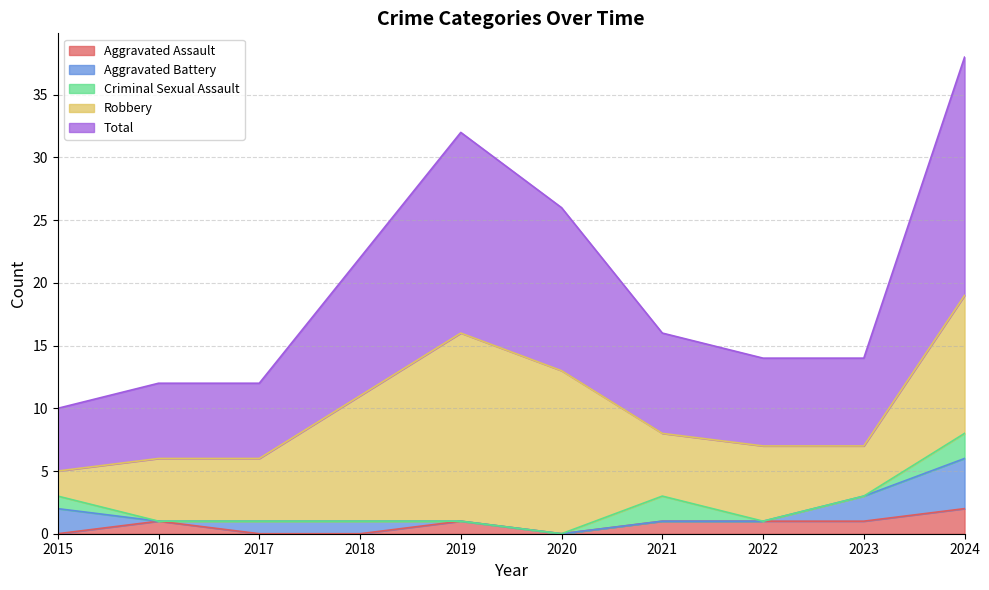

What is the difference between the maximum and minimum values in the Aggravated Assault series?

2